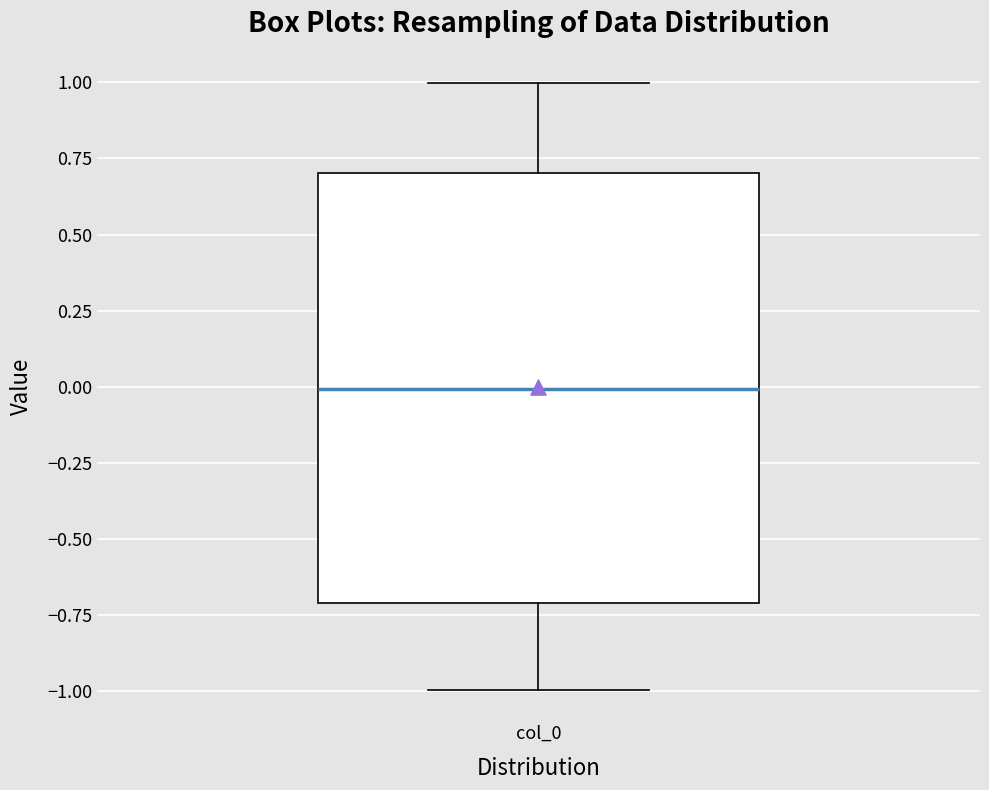

Read this box plot against the y-axis: the position of the median line, the range covered by the box, and the ends of both whiskers. The values are not printed on the chart, so give them approximately, as read against the axis.

median 0.0, box -0.7 to 0.7, whiskers -1.0 to 1.0